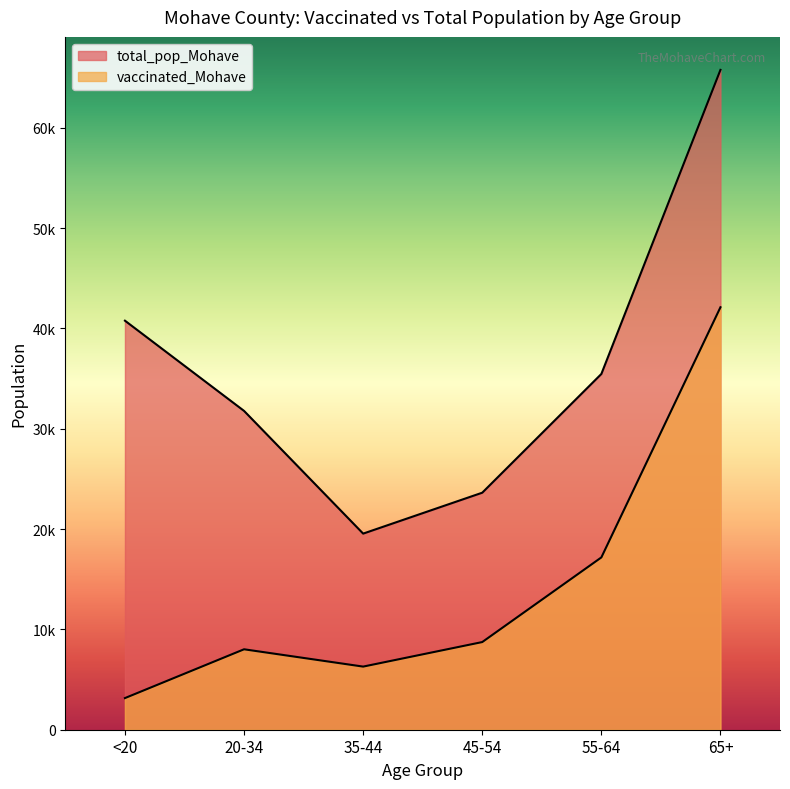

How many lines are shown in the chart?

2